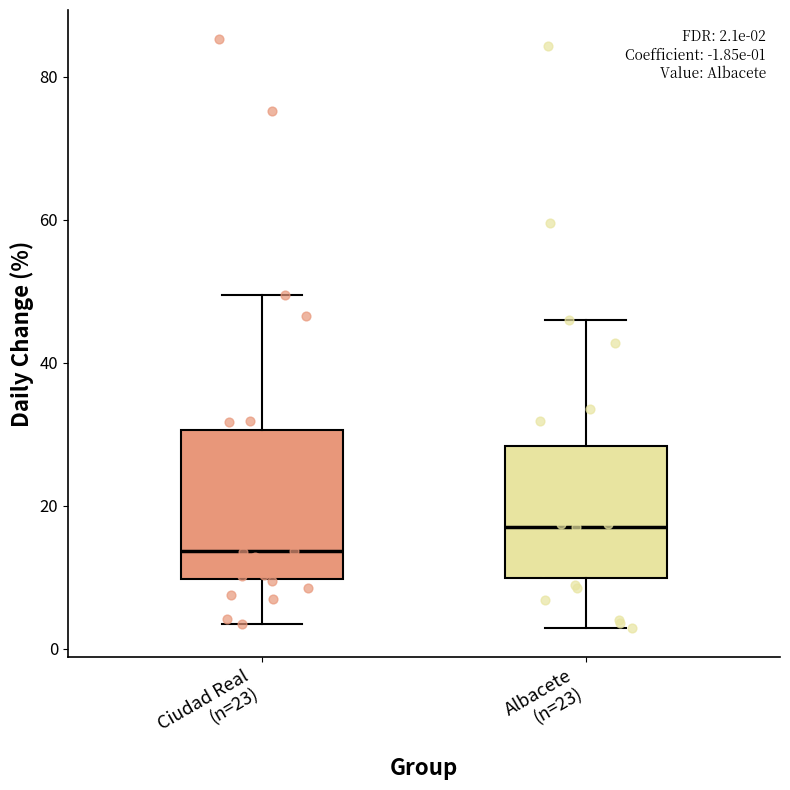

Which box has the highest median line?

Albacete (n=23)